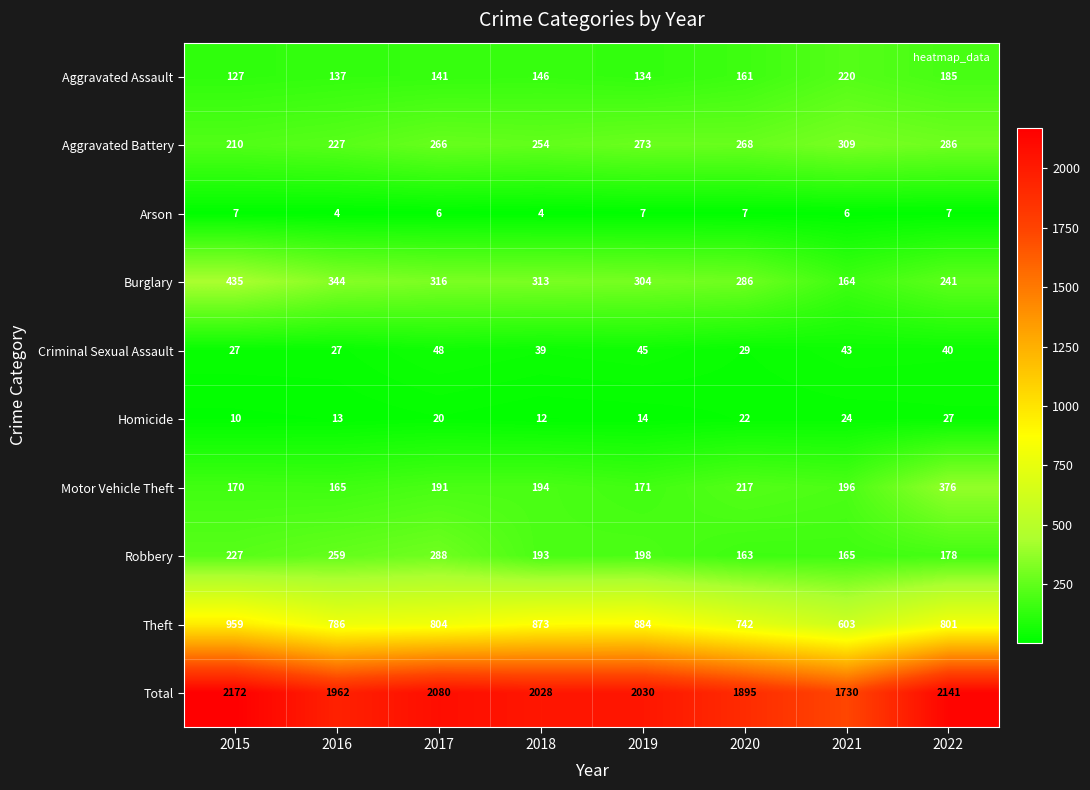

At which label is Aggravated Assault closest to 173?

2020